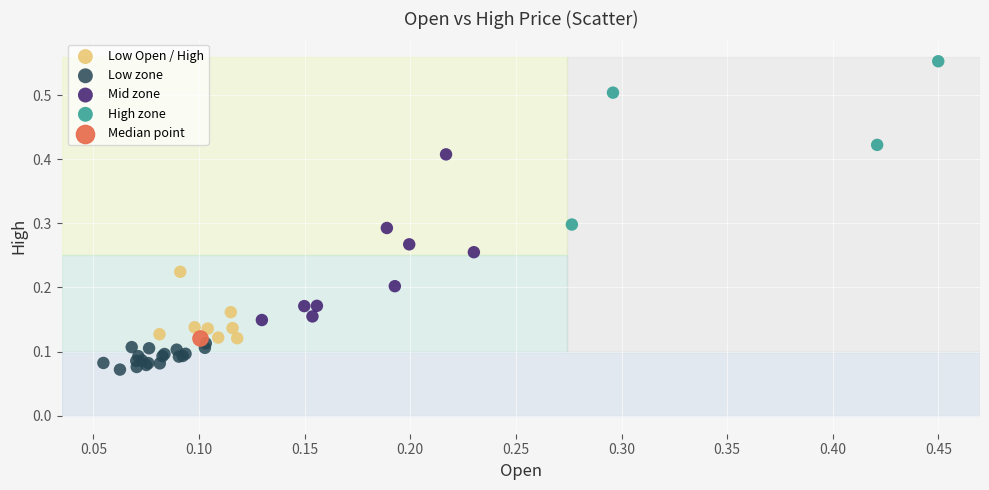

What are all the series names shown in the legend?

Low Open / High, Low zone, Mid zone, High zone, Median point